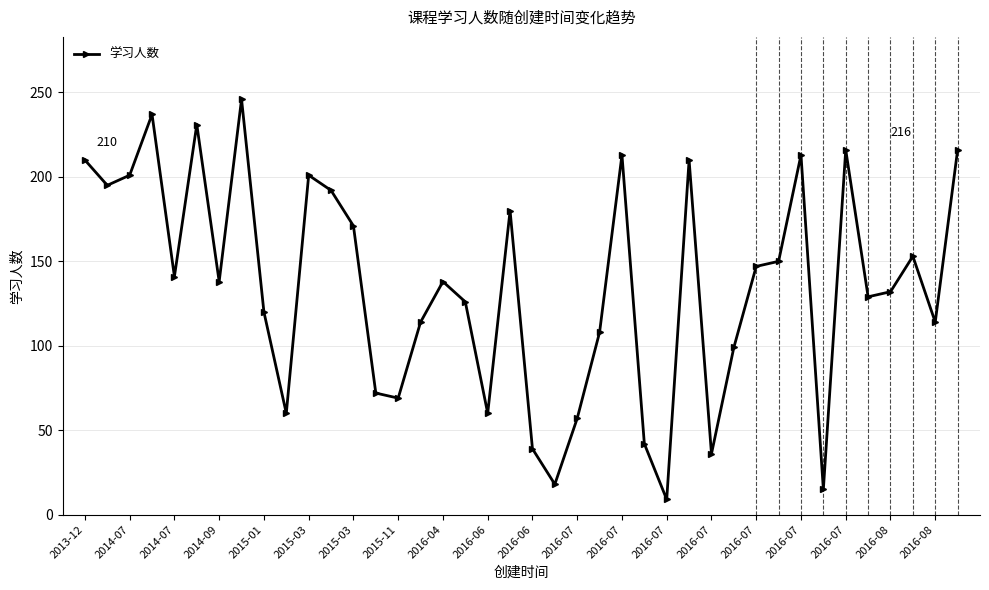

Is this an area chart (filled region under the line)?

No